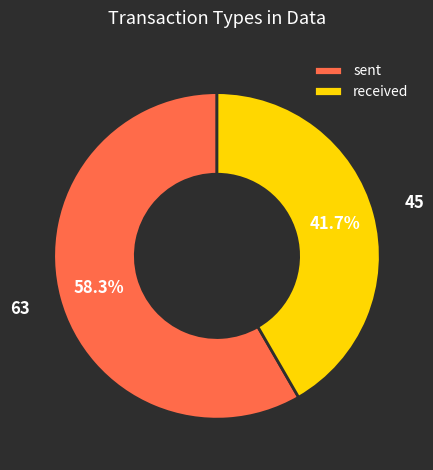

True or false: received accounts for 42% of the total.

True